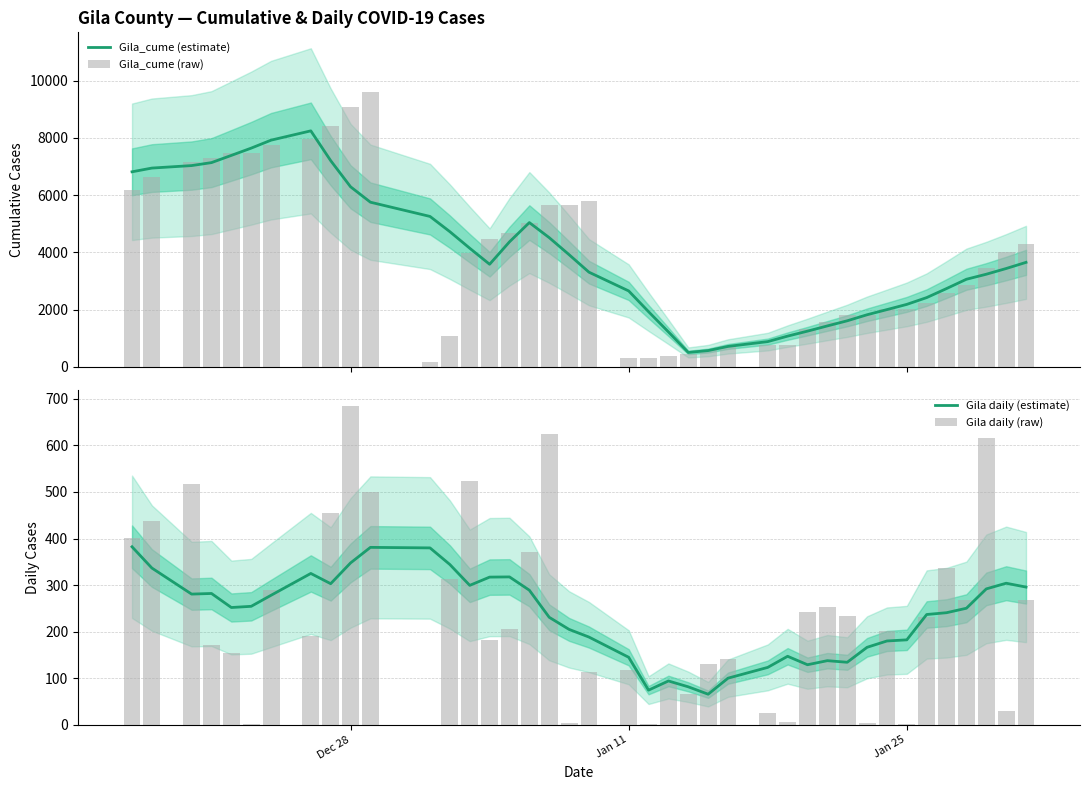

What is the highest value of the Gila_cume (estimate) series?

8242.0